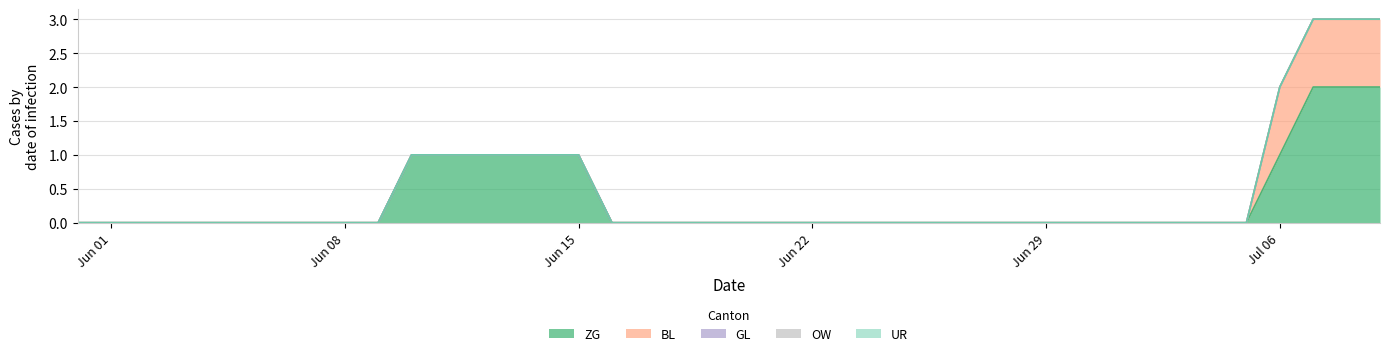

True or false: OW and UR intersect in this chart.

False